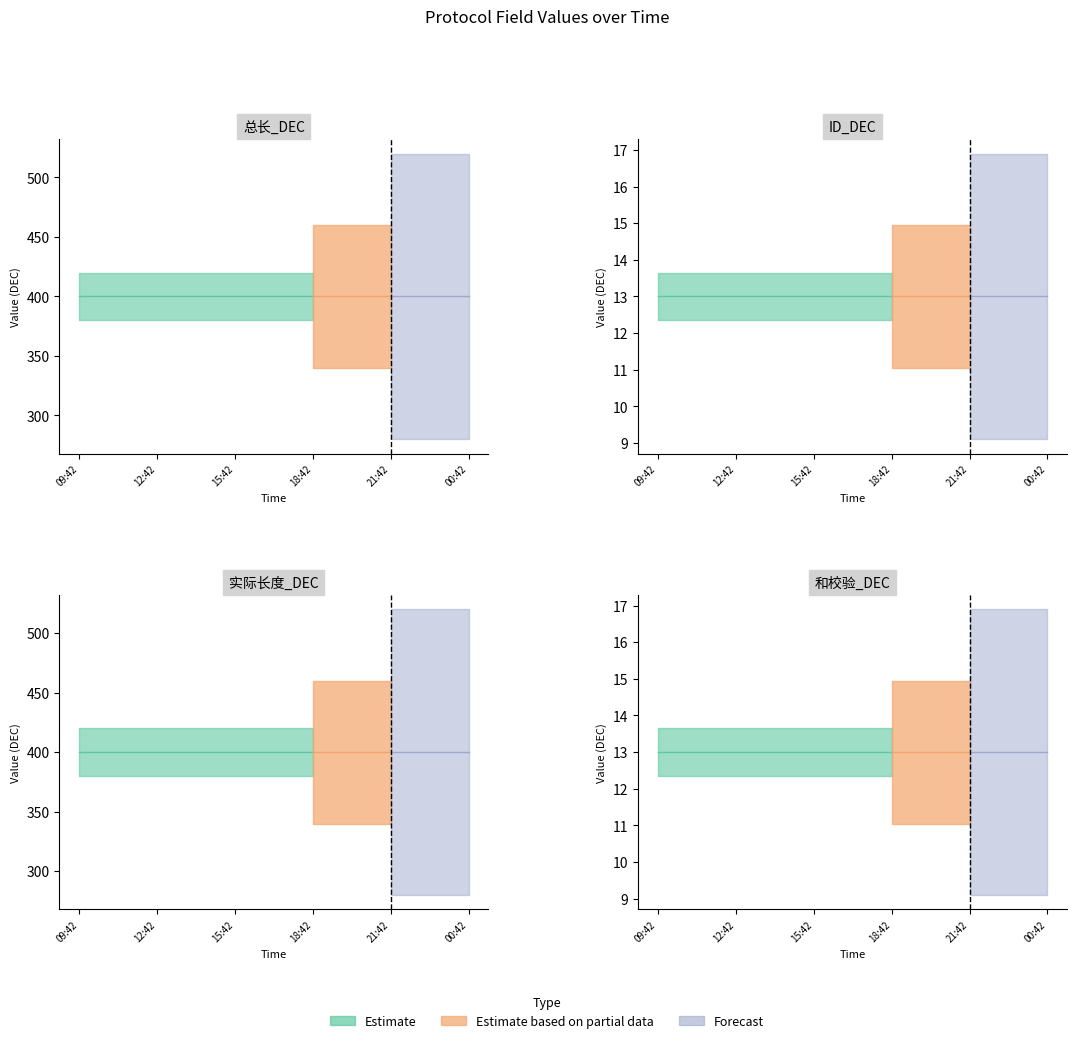

What is the maximum value for ID_DEC?

13